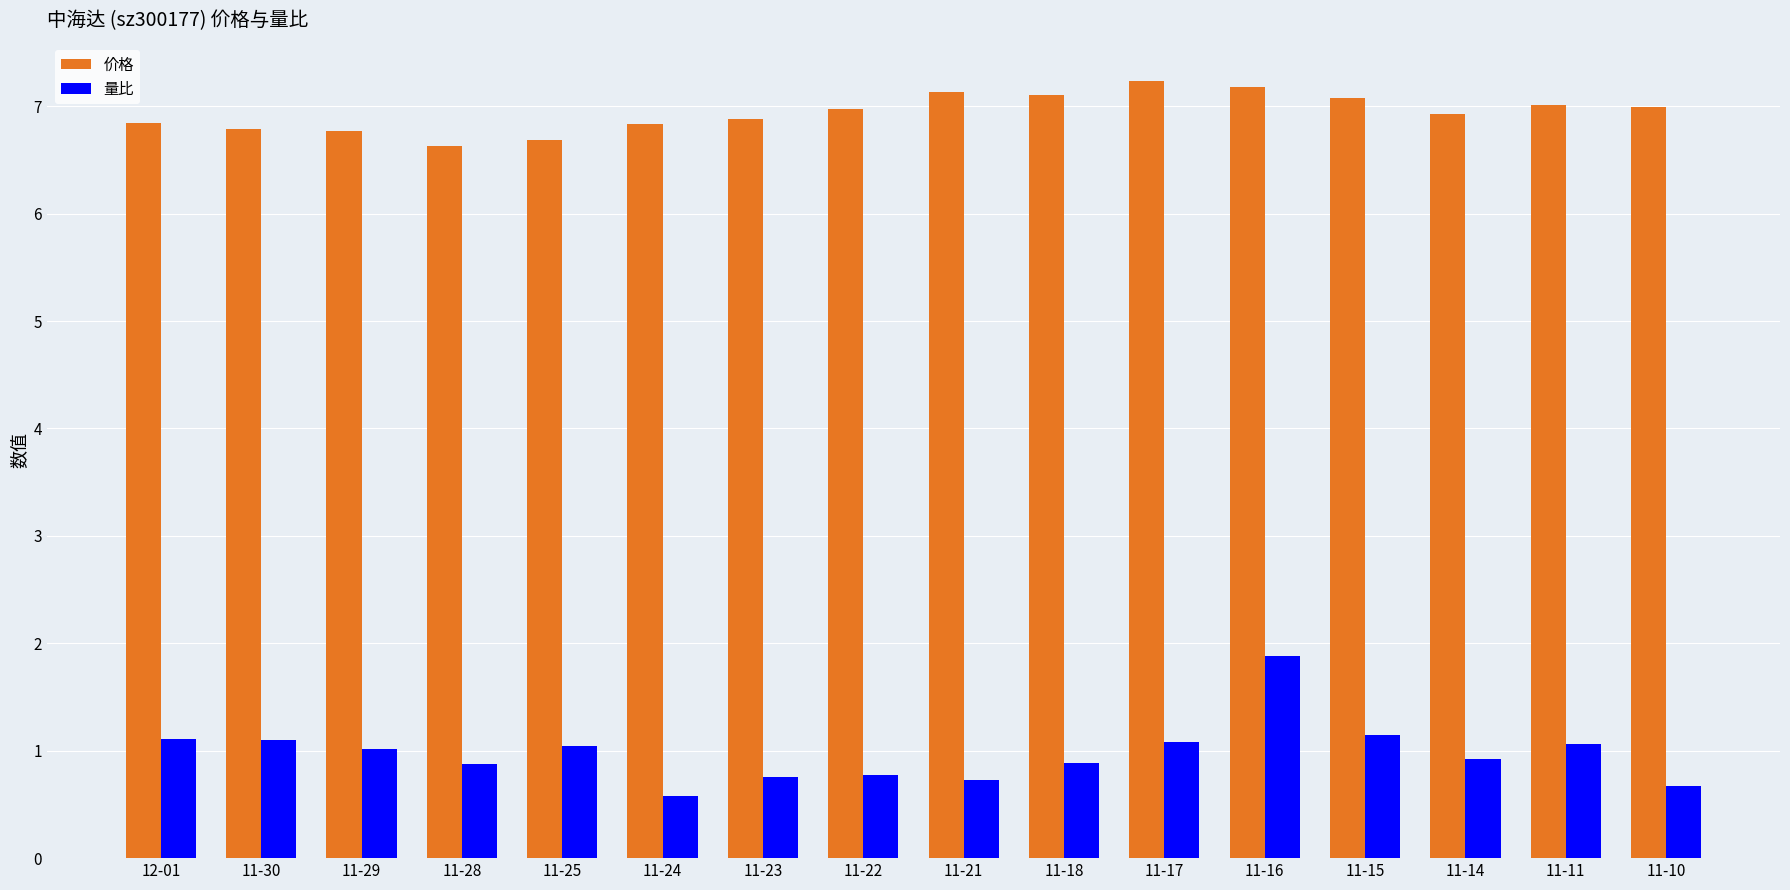

Which category has the lowest value in the 量比 series?

11-24